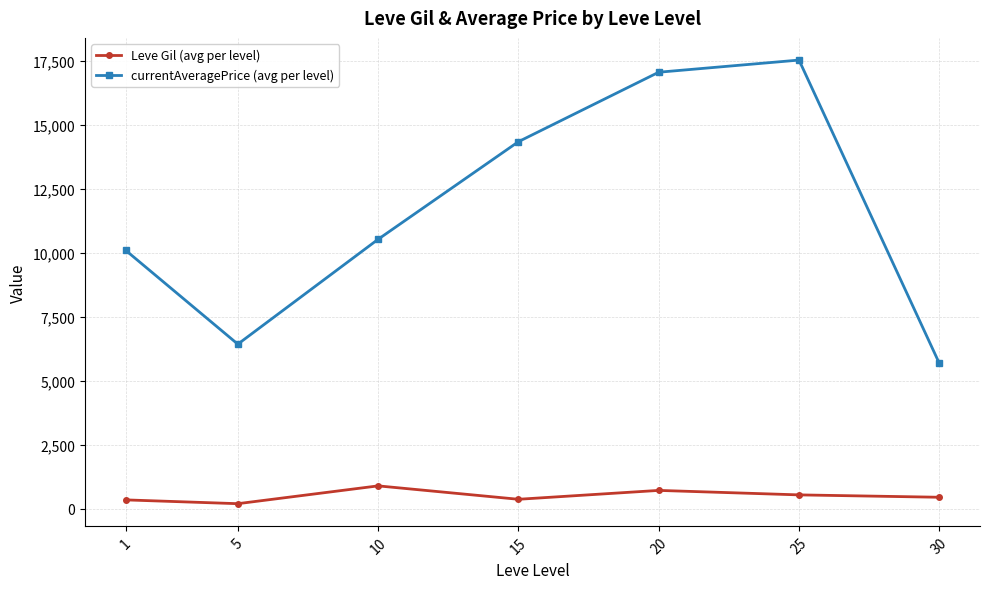

Does the chart have visible grid lines?

Yes